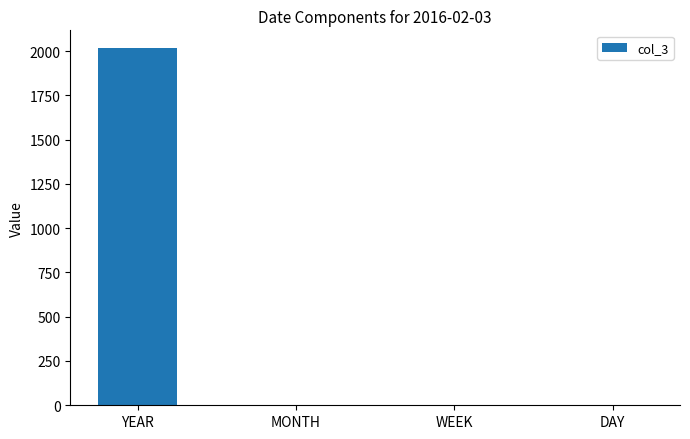

What is the sum of all values?

2022